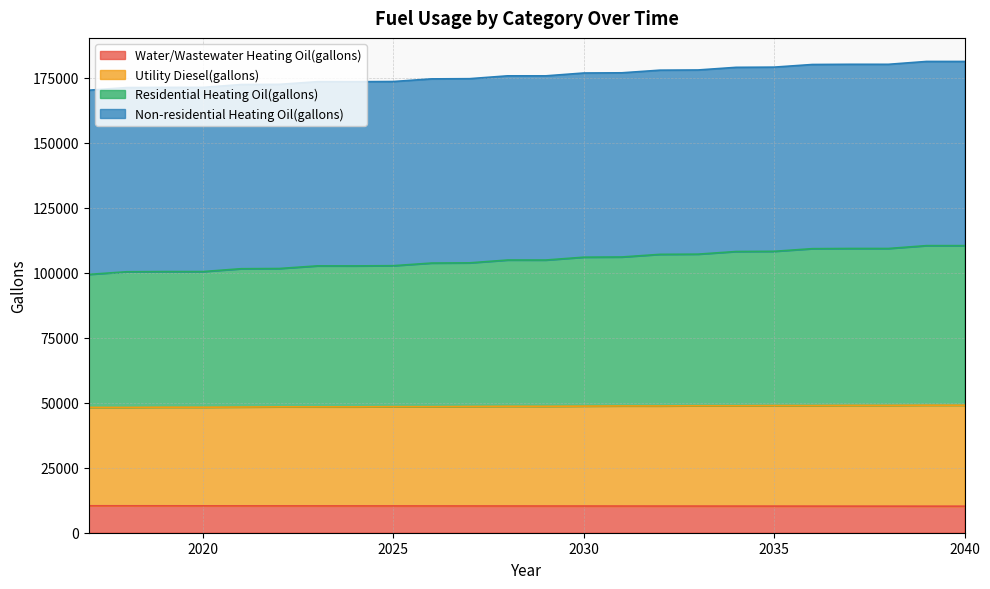

What is the maximum value for Water/Wastewater Heating Oil(gallons)?

10355.3